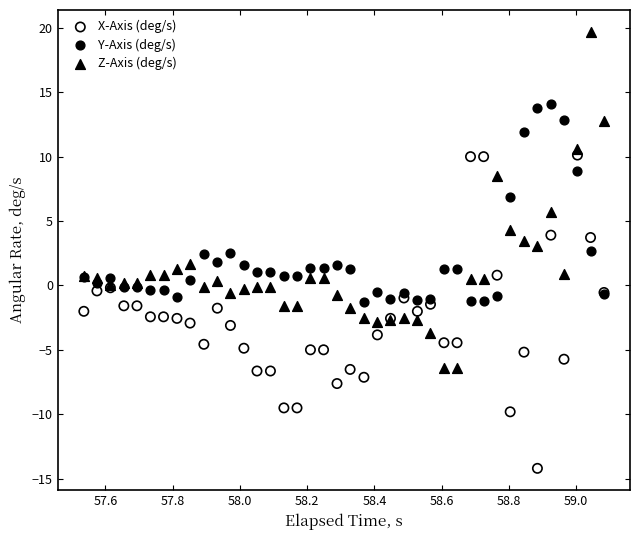

What is the X range (max minus min) for the scatter plot?

1.5